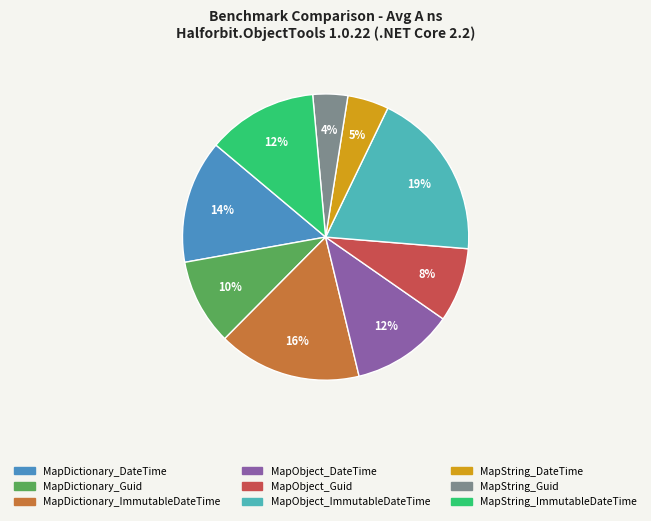

Do MapDictionary_Guid and MapString_DateTime together represent more than half of the pie?

No